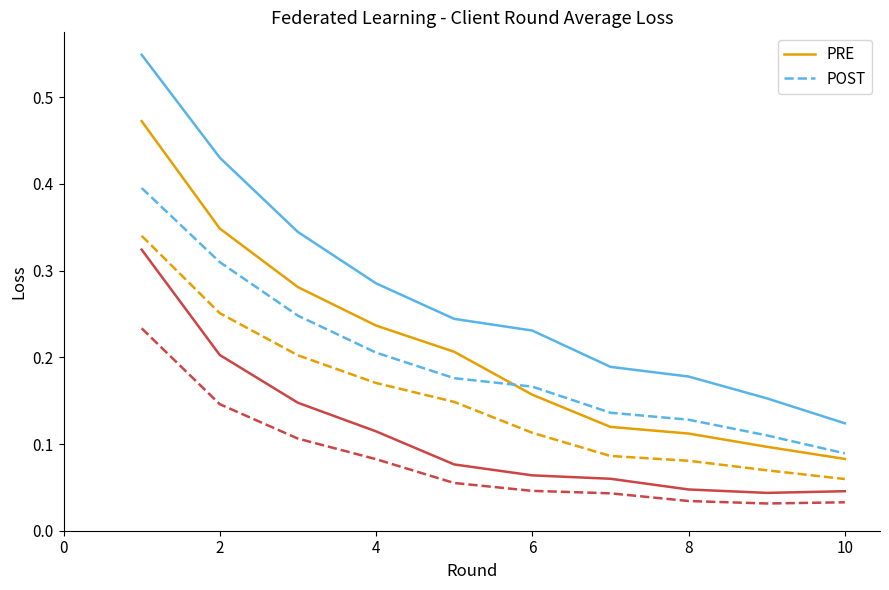

How many lines are shown in the chart?

6